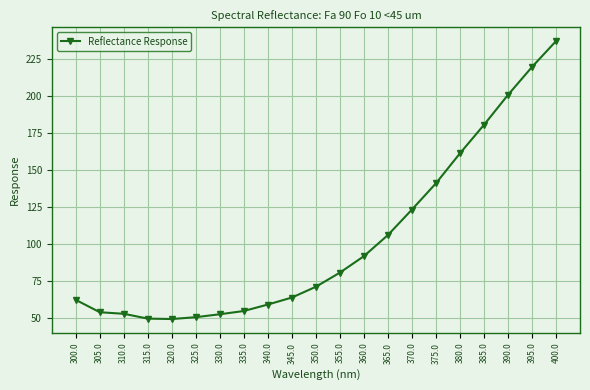

Approximately how many times larger is the value at 375.0 compared to 345.0?

2.2